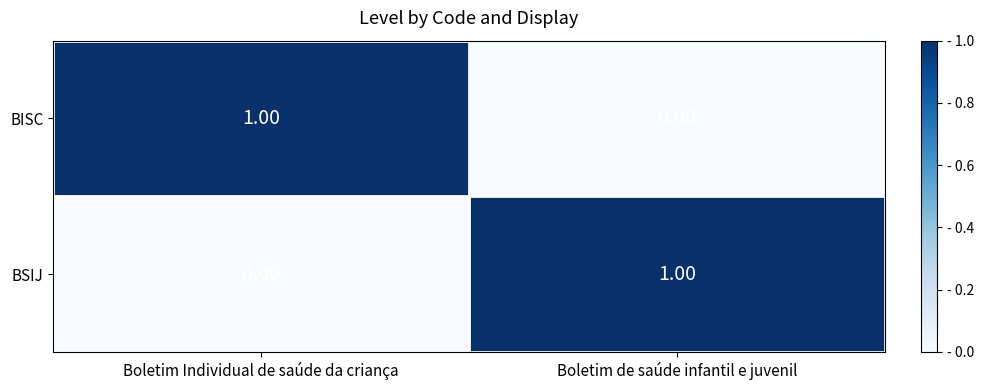

At which label is BISC closest to 0?

Boletim de saúde infantil e juvenil